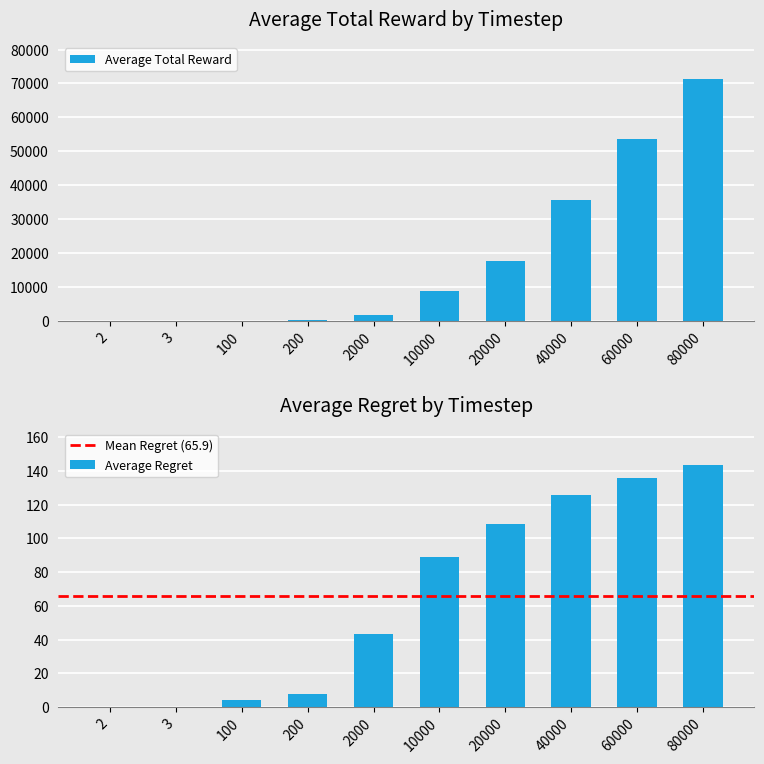

At how many categories does at least one series exceed 5606?

5